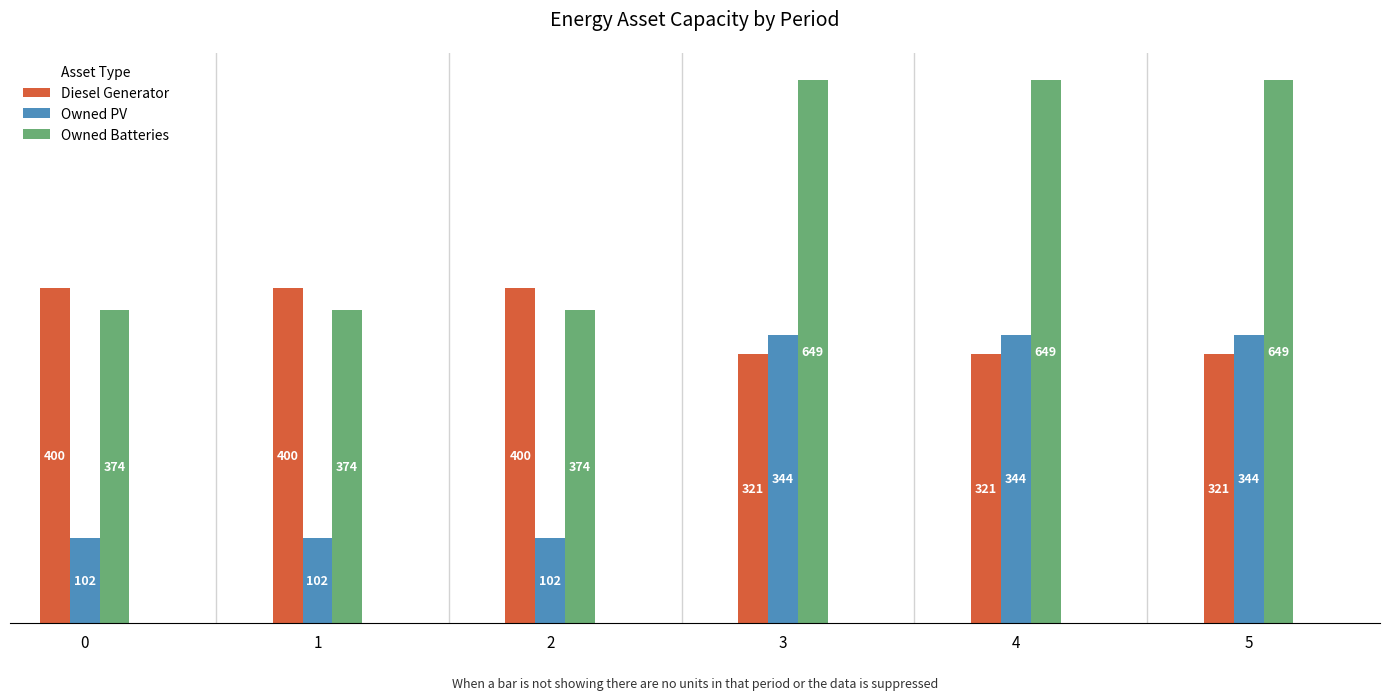

What is the value of the Owned Batteries bar at the 2nd from the left?

374